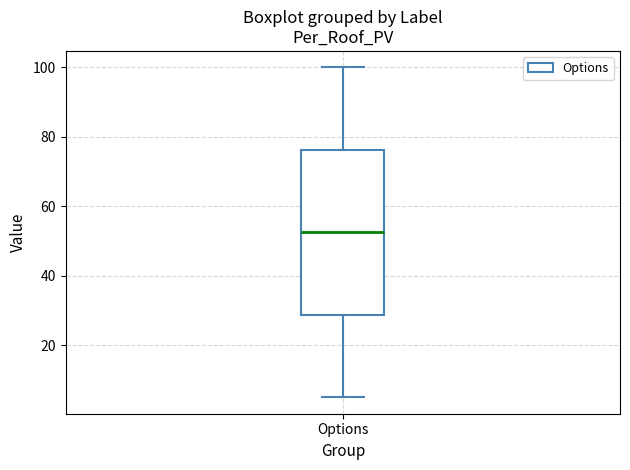

Read this box plot against the y-axis: the position of the median line, the range covered by the box, and the ends of both whiskers. The values are not printed on the chart, so give them approximately, as read against the axis.

median 52, box 28 to 76, whiskers 6 to 100